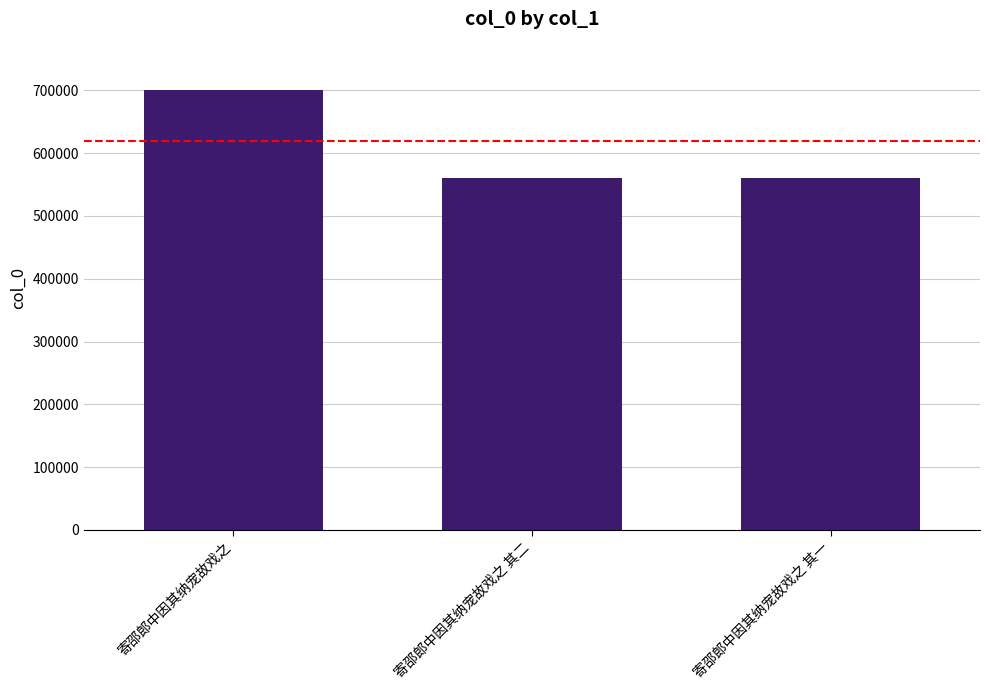

Which category has the highest value across all series?

寄邵郎中因其纳宠故戏之